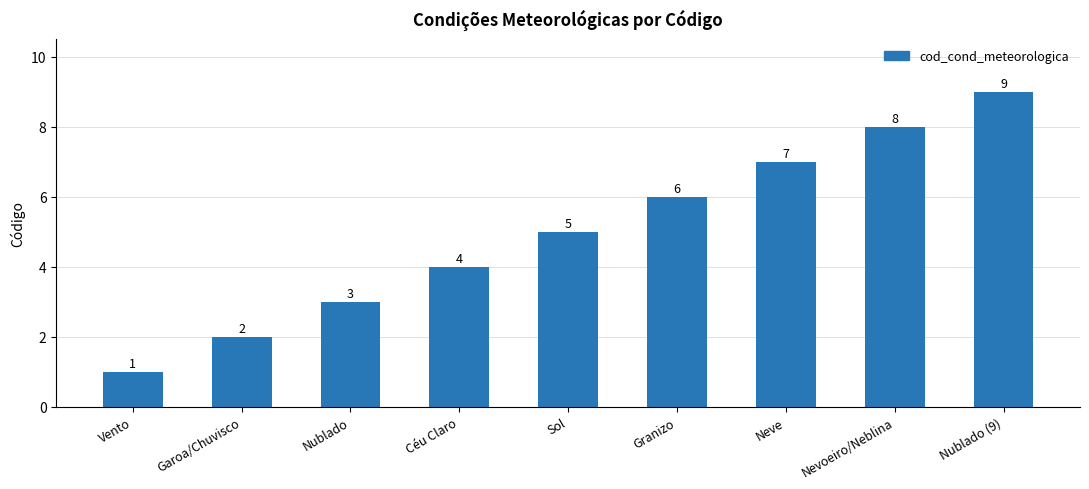

What is the label of the 2nd bar from the left?

Garoa/Chuvisco